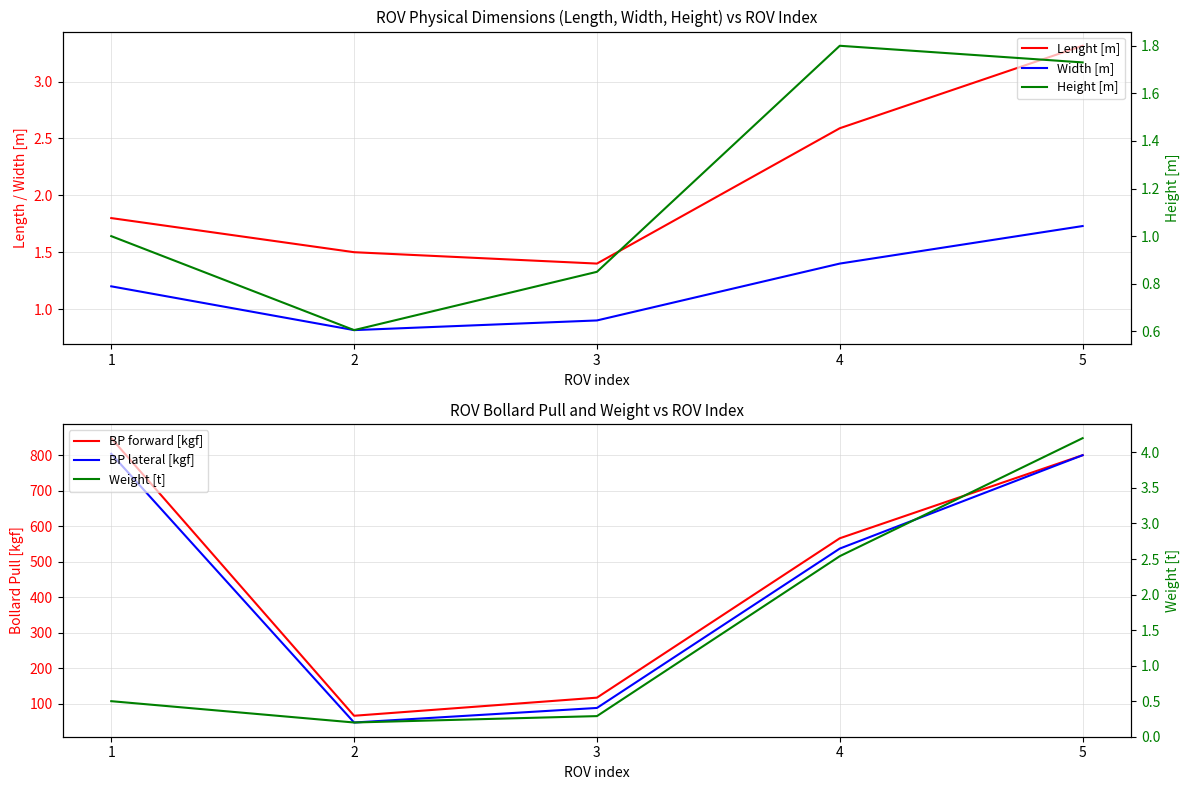

What is the maximum value shown in the chart?

848.0